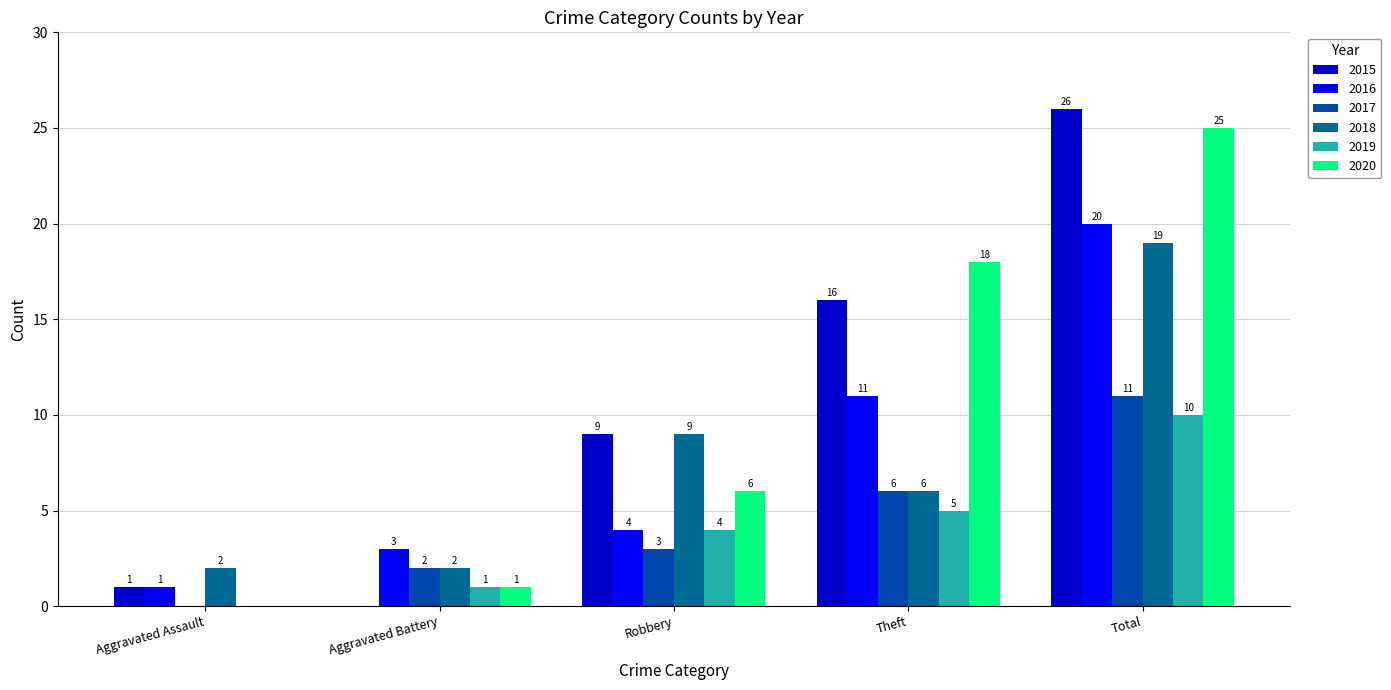

Reading left to right, extract all data points from this chart.

2015: 1	0	9	16	26
2016: 1	3	4	11	20
2017: 0	2	3	6	11
2018: 2	2	9	6	19
2019: 0	1	4	5	10
2020: 0	1	6	18	25